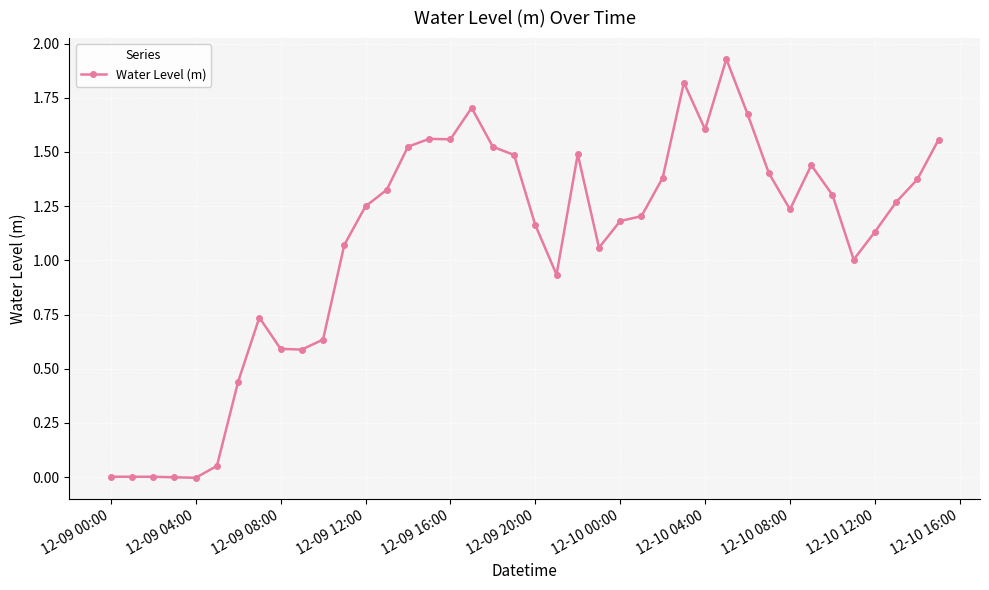

What is the sum of all values?

43.2